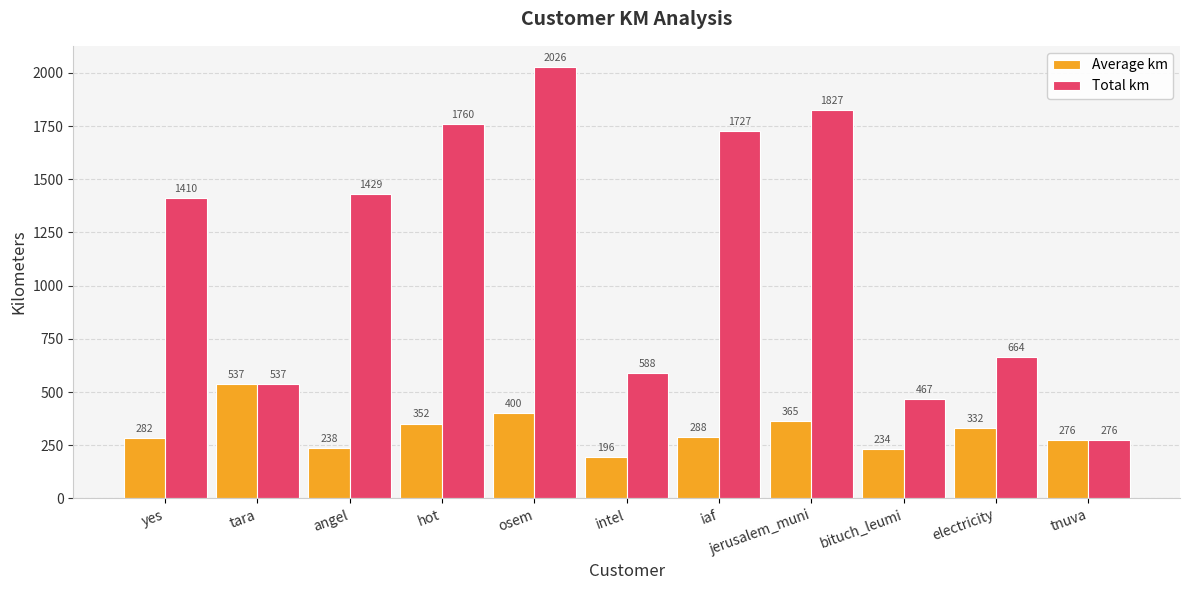

What is the label of the 9th bar from the left?

bituch_leumi